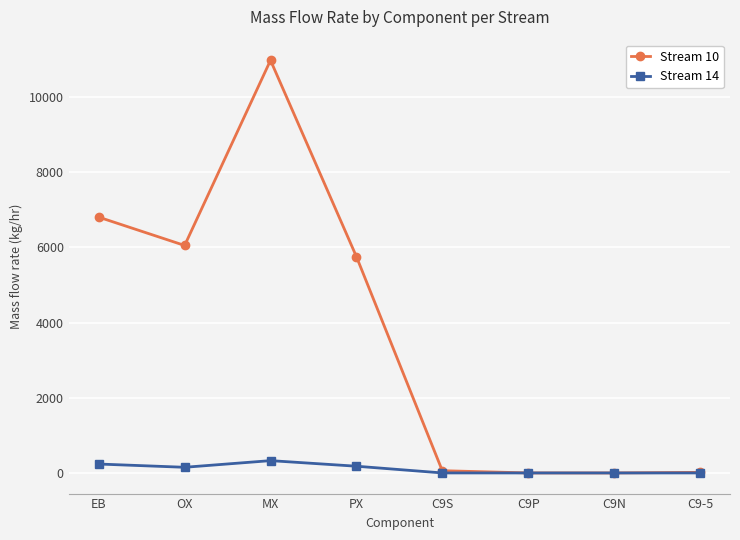

Rank the series by their maximum value, from highest to lowest.

Stream 10, Stream 14